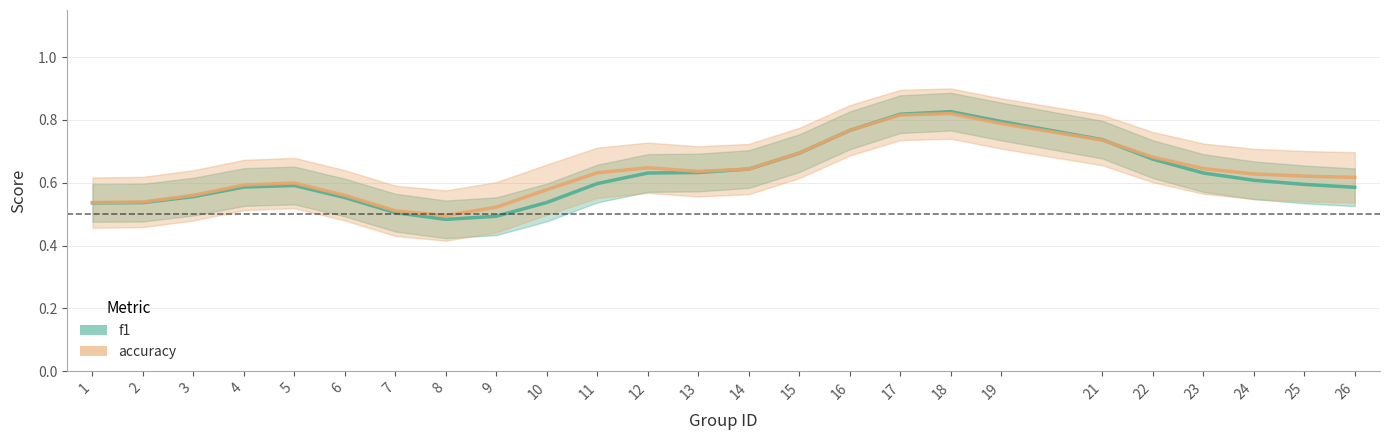

What is the total value across all series at 22?

1.4